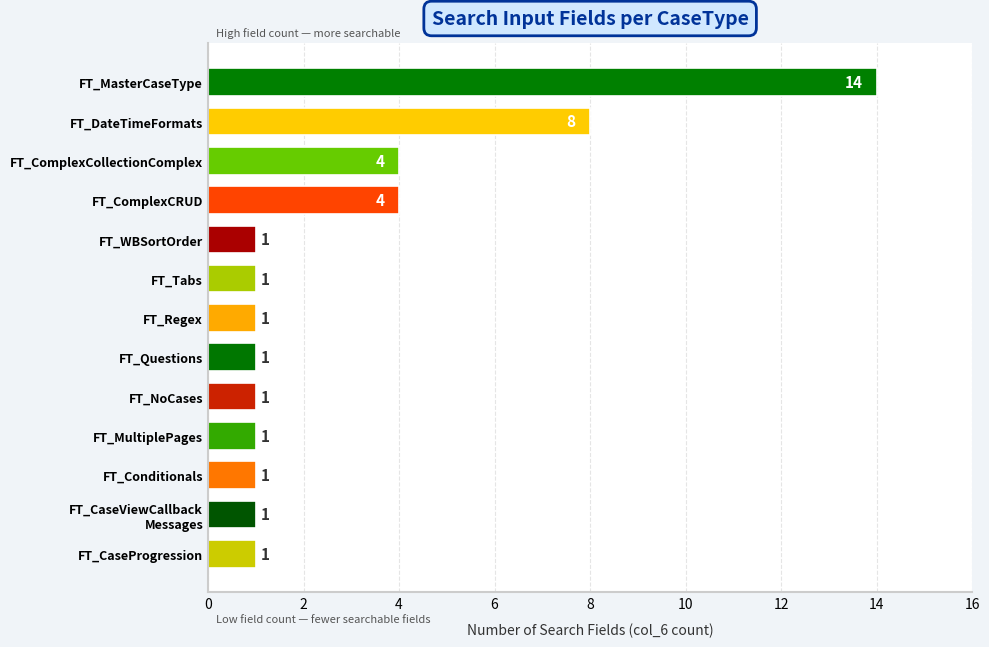

Reading top to bottom, transcribe all the data shown in this chart.

14	8	4	4	1	1	1	1	1	1	1	1	1